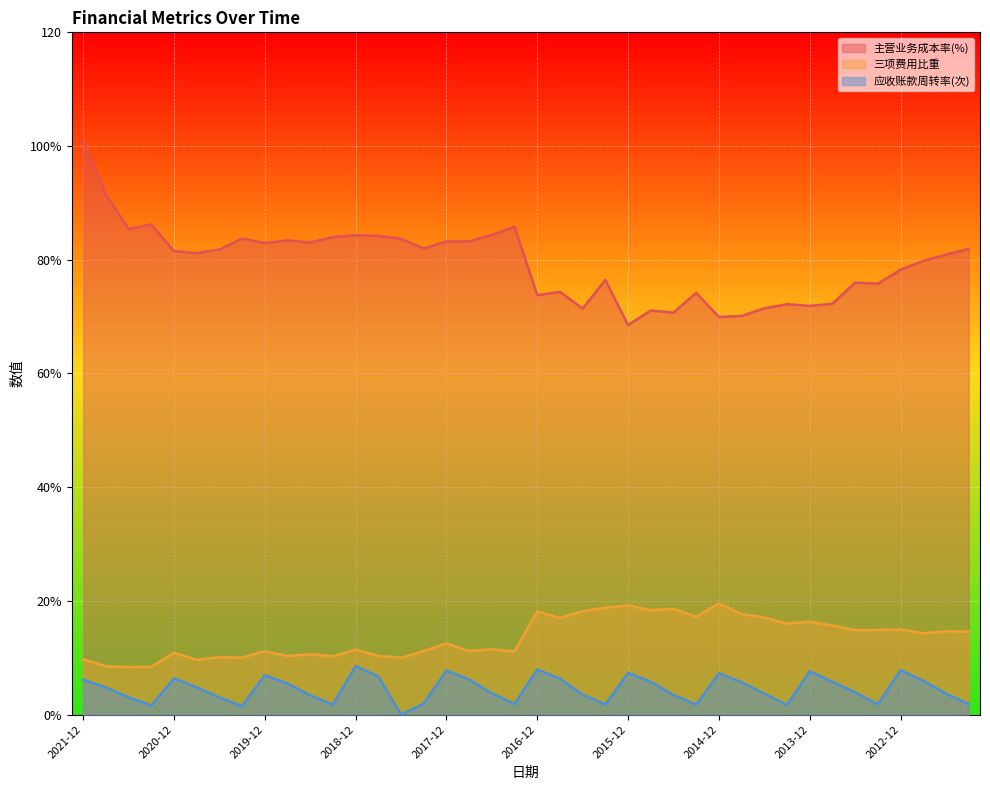

Where is the first local maximum for 应收账款周转率(次)?

2020-12